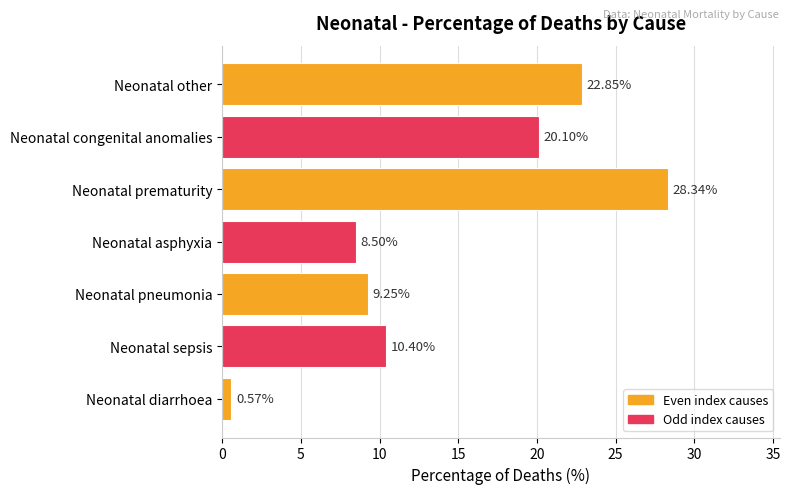

At which label is the value closest to 14?

Neonatal sepsis